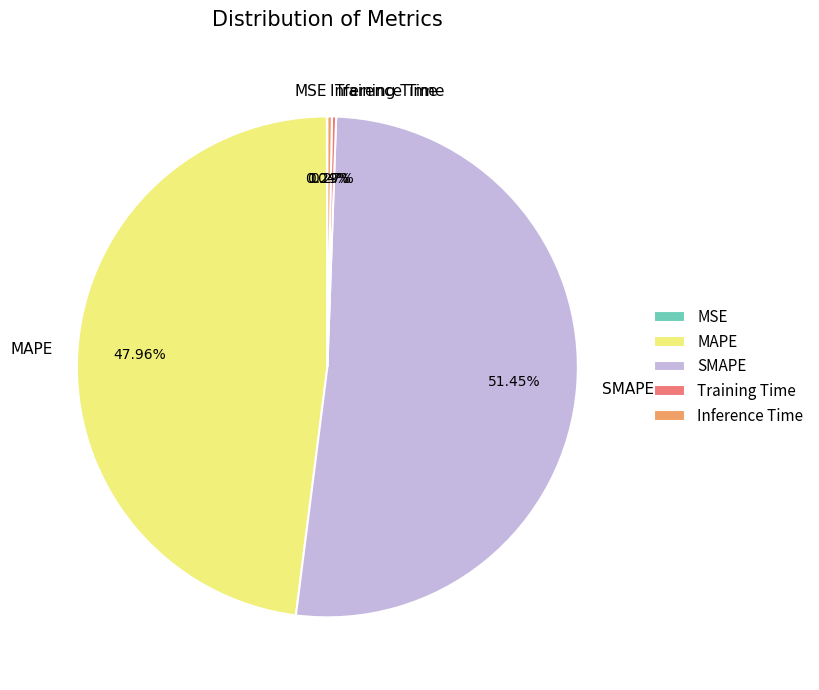

Which category has the biggest portion of the pie?

SMAPE